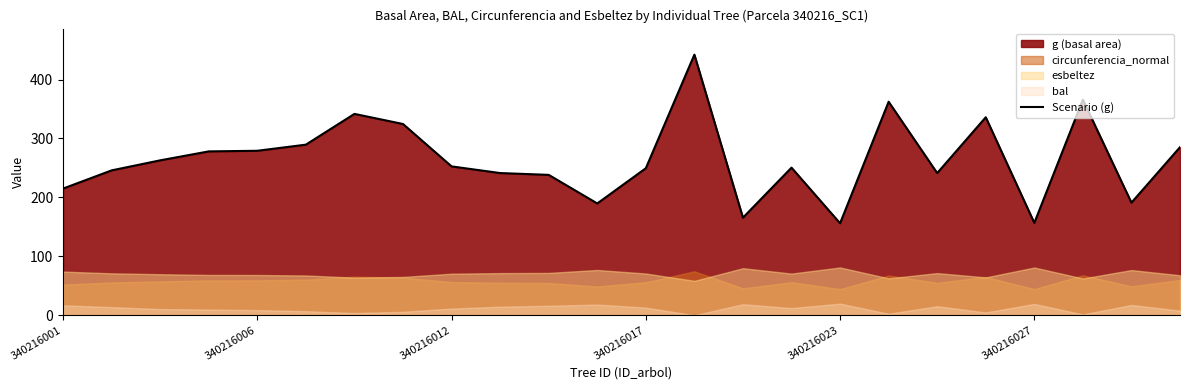

The Scenario (g) series shows 404.2 at 340216012. True or false?

False